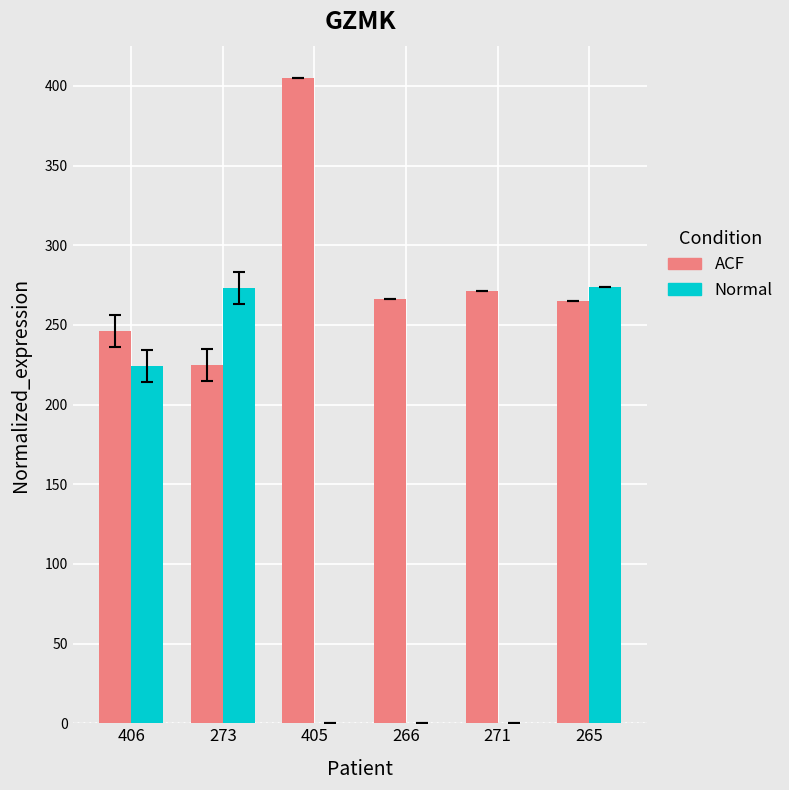

True or false: Normal has a value of 274 at 265.

True